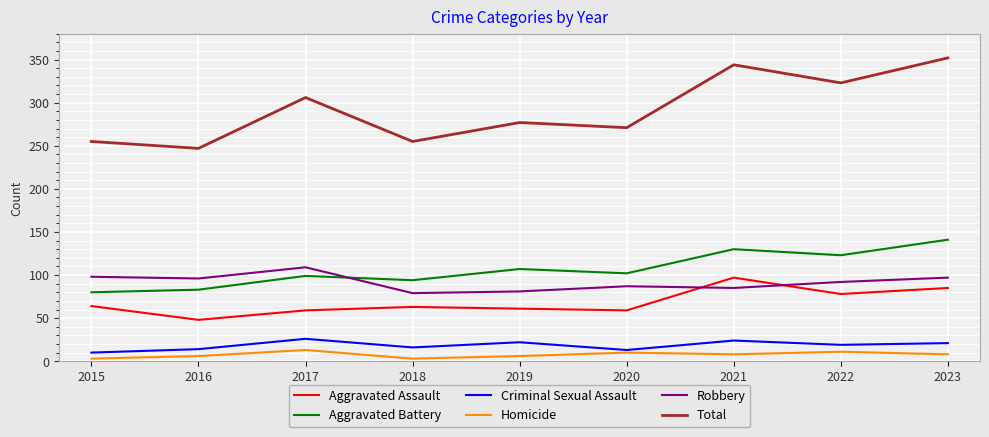

Rank the series at 2022 from lowest to highest value.

Homicide, Criminal Sexual Assault, Aggravated Assault, Robbery, Aggravated Battery, Total